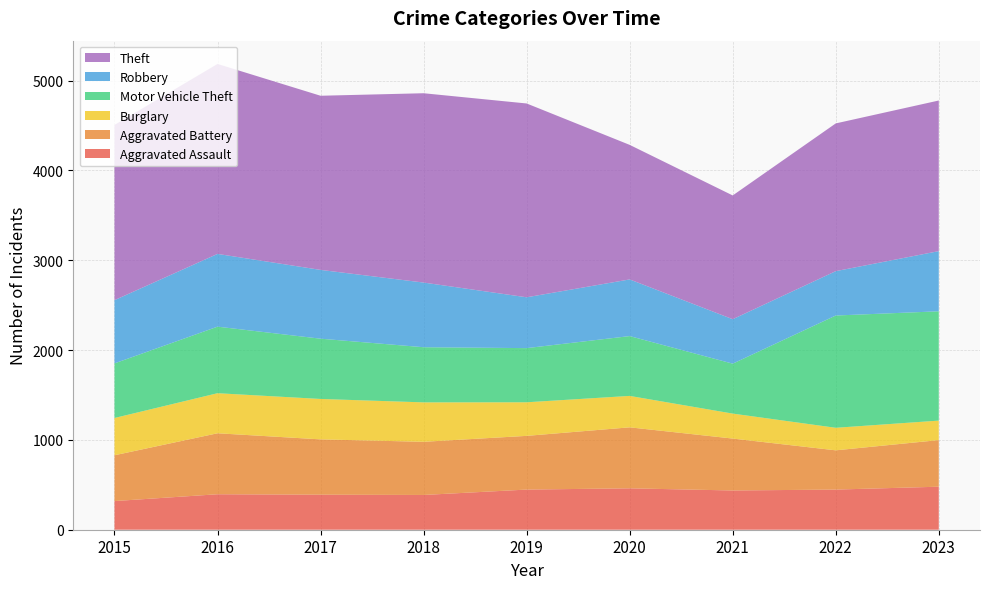

Reading left to right, transcribe all the data shown in this chart.

Aggravated Assault: 2015=319	2016=395	2017=390	2018=387	2019=447	2020=461	2021=437	2022=447	2023=479
Aggravated Battery: 2015=510	2016=679	2017=616	2018=592	2019=598	2020=679	2021=578	2022=437	2023=519
Burglary: 2015=415	2016=446	2017=450	2018=439	2019=374	2020=350	2021=278	2022=251	2023=217
Motor Vehicle Theft: 2015=608	2016=741	2017=671	2018=614	2019=603	2020=666	2021=556	2022=1250	2023=1217
Robbery: 2015=704	2016=810	2017=766	2018=720	2019=566	2020=631	2021=495	2022=494	2023=670
Theft: 2015=1951	2016=2115	2017=1939	2018=2108	2019=2158	2020=1498	2021=1378	2022=1645	2023=1677